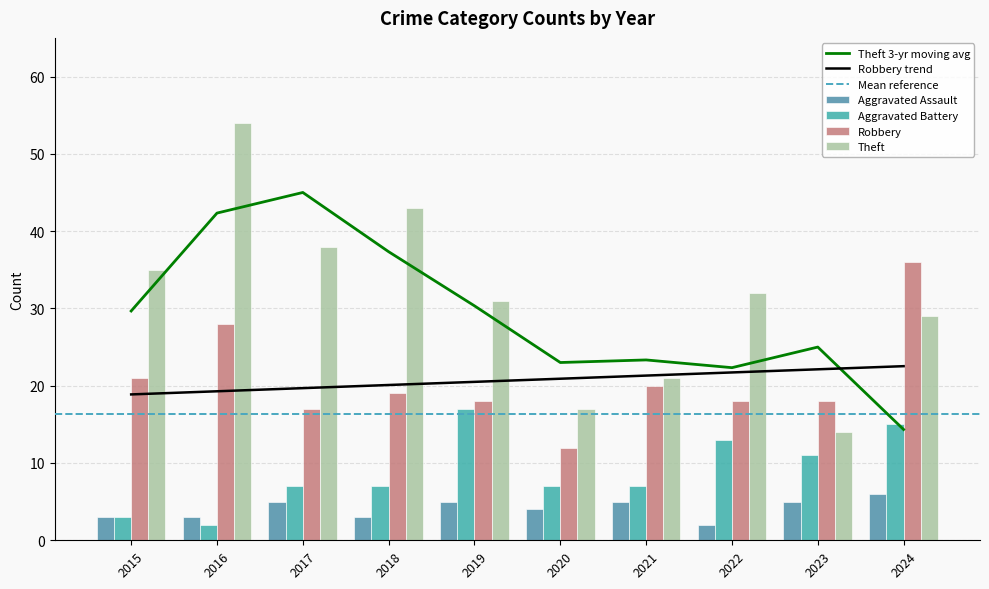

At which label does Robbery reach its minimum?

2020